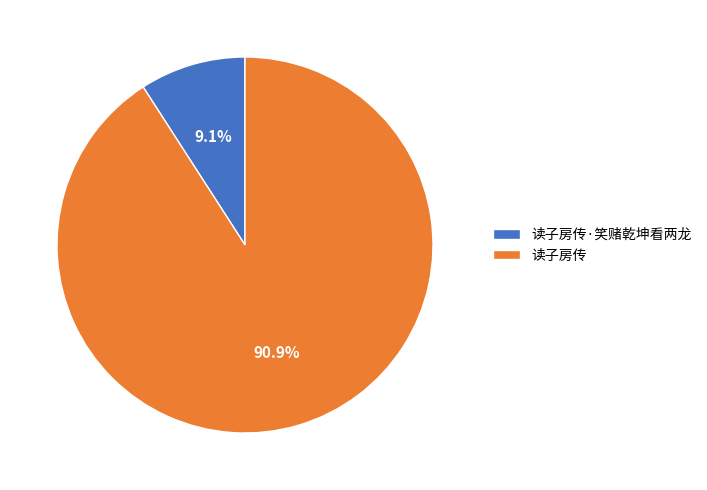

Which category has the biggest portion of the pie?

读子房传